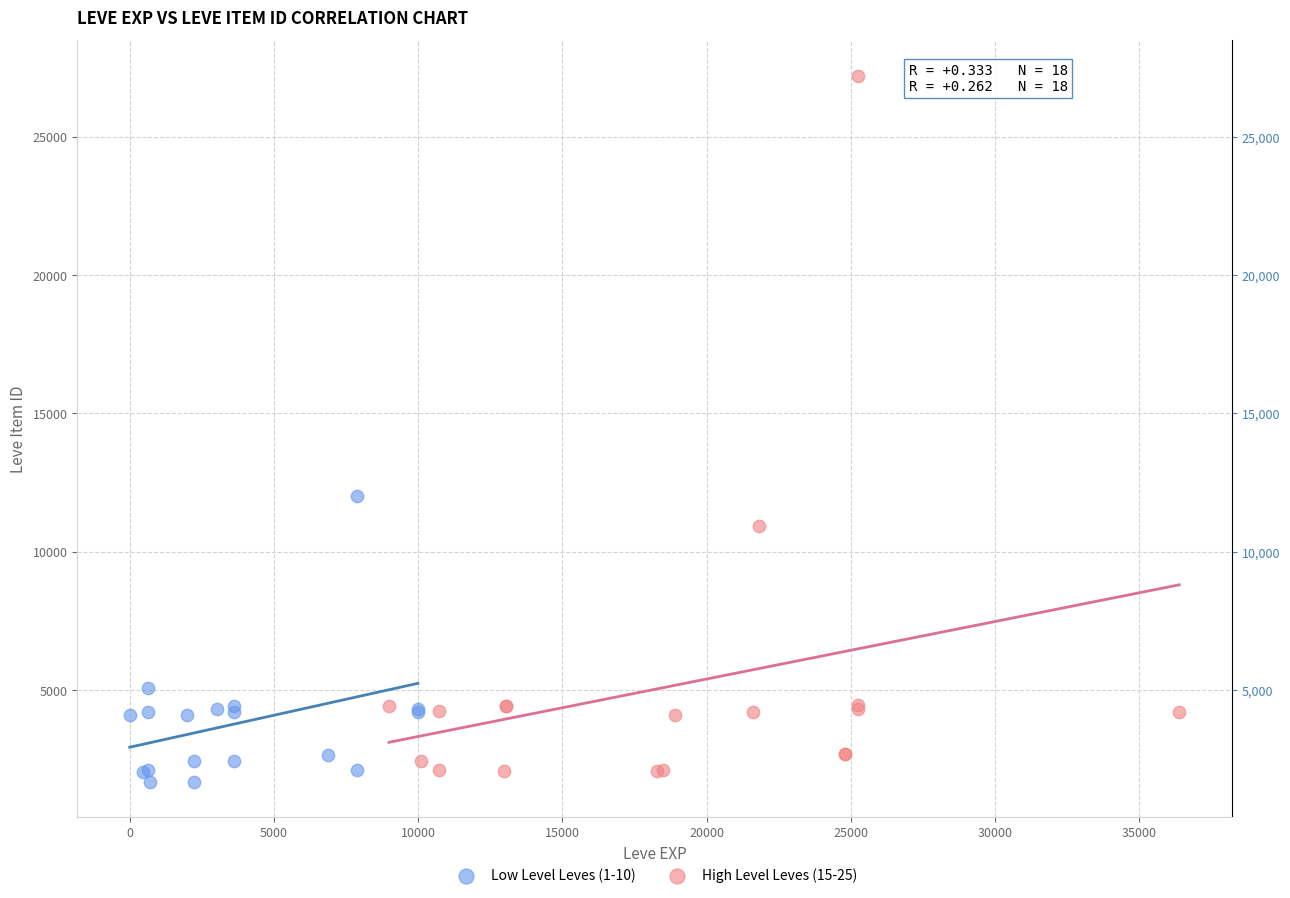

Which series has the largest Y range (max minus min)?

High Level Leves (15-25)